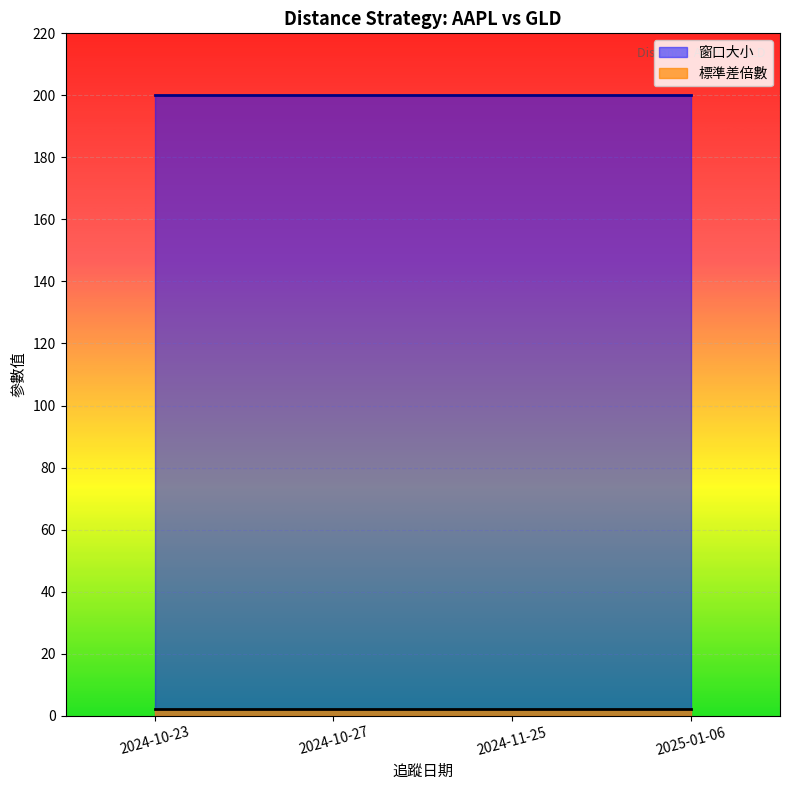

Which category has the highest value in the 窗口大小 series?

2024-10-23